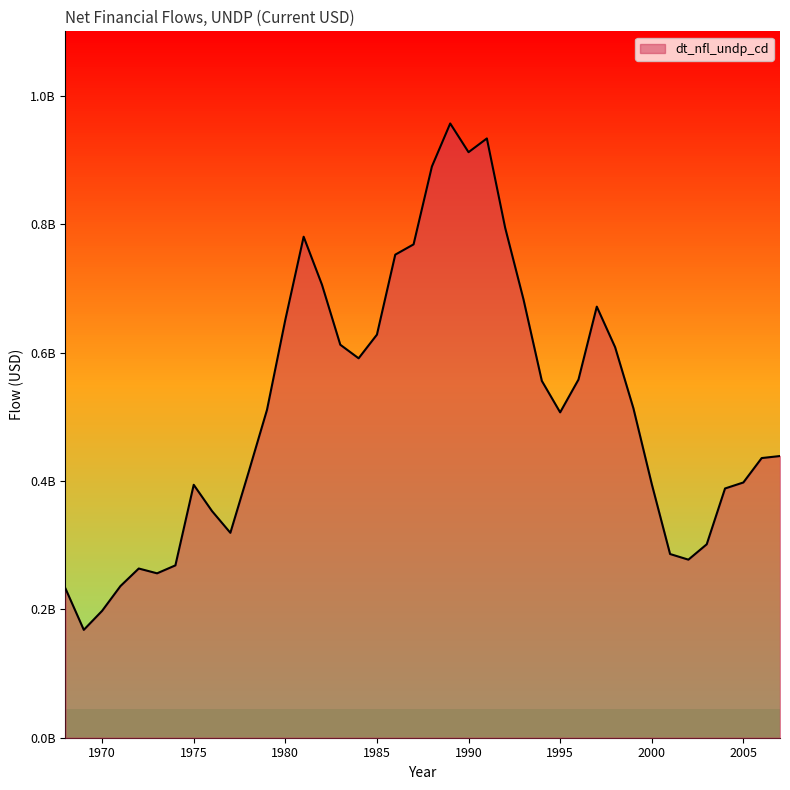

What is the smallest value displayed?

168139999.4